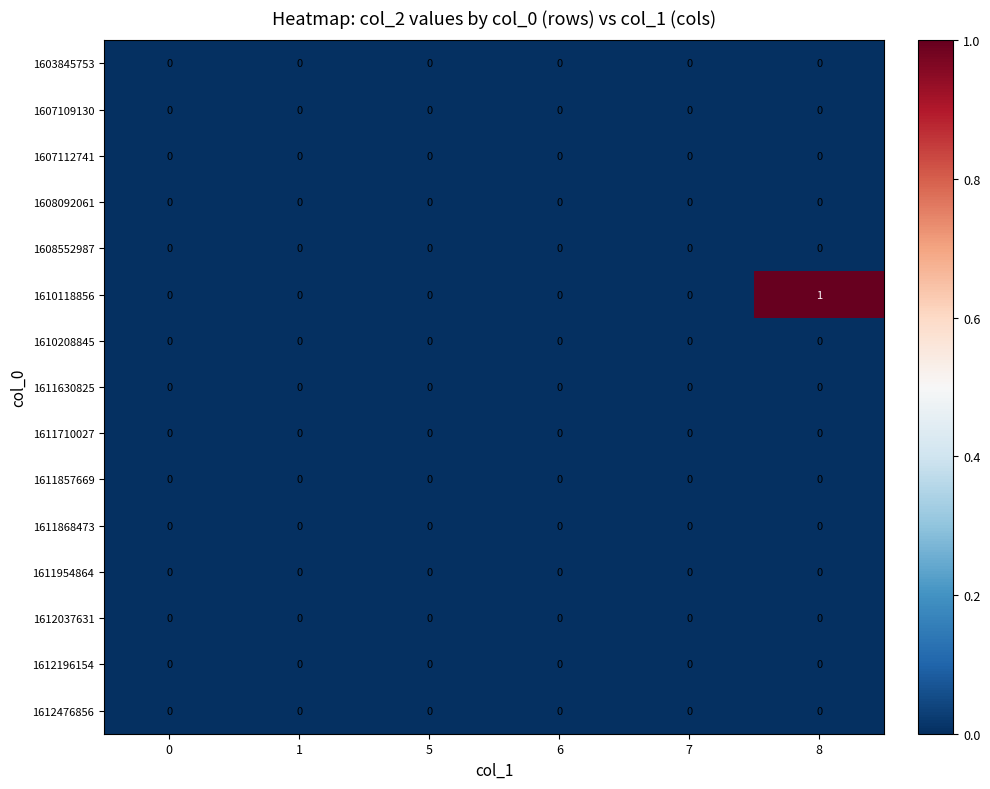

Which series has the widest spread of values?

1610118856